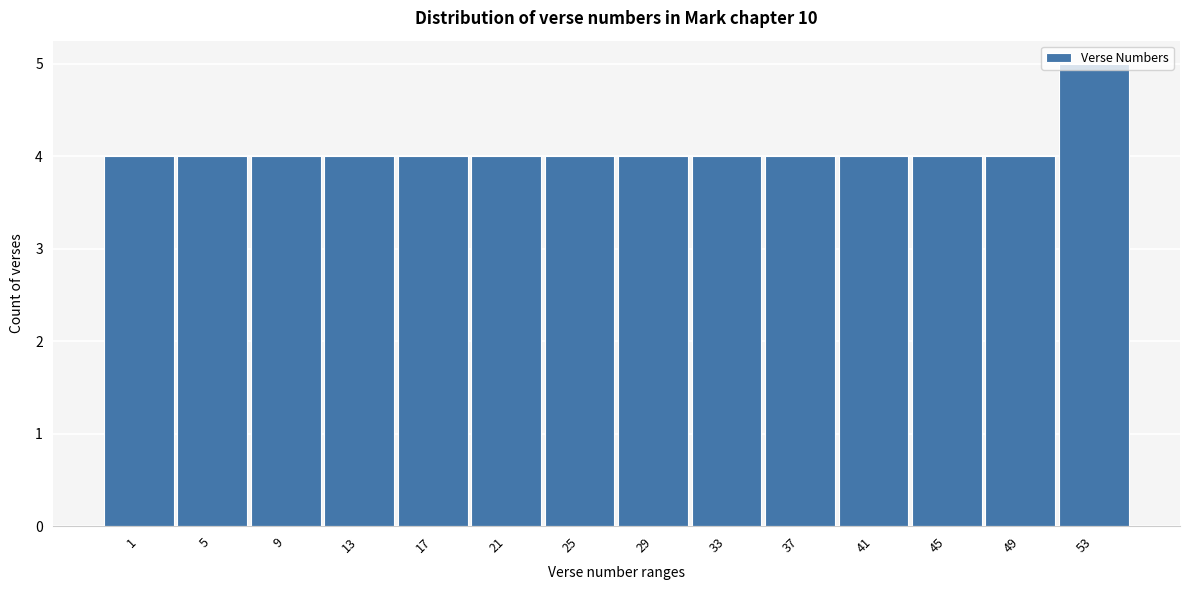

What is the value of the 10th bar from the left?

4